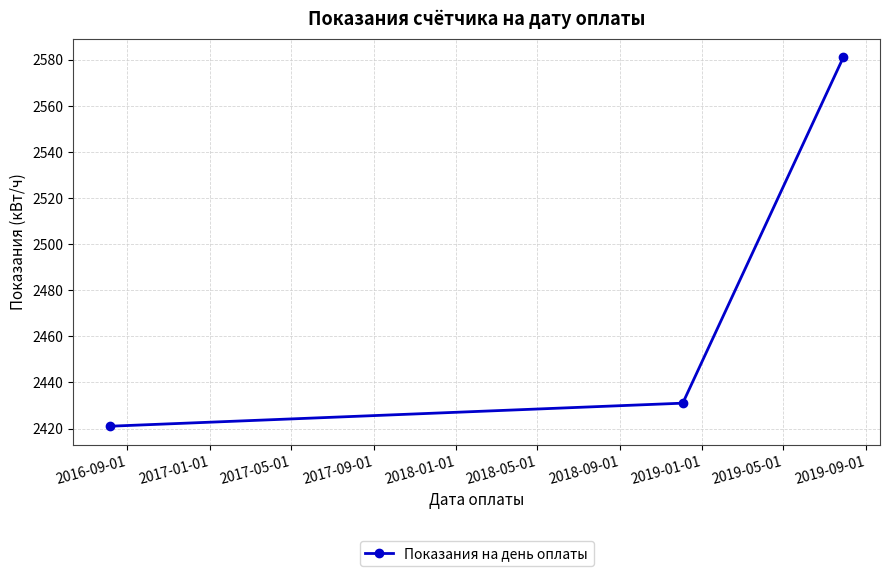

What is the value of the 1st point from the left?

2421